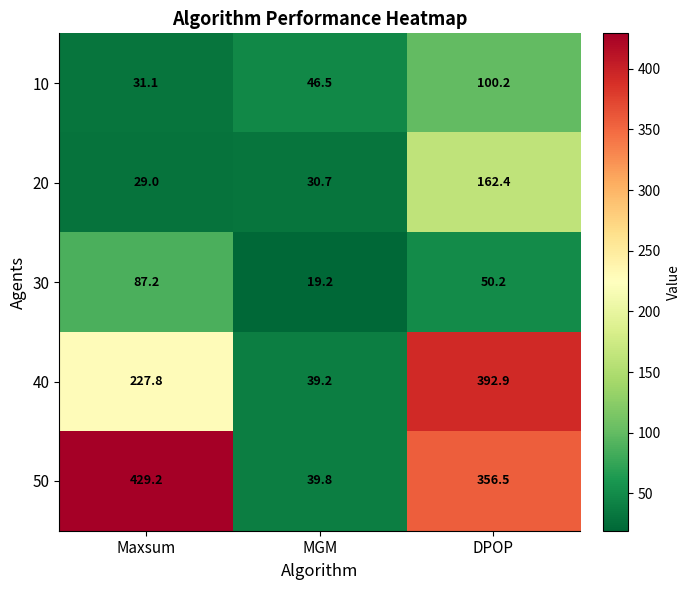

True or false: 40 has a value of 39.2 at MGM.

True